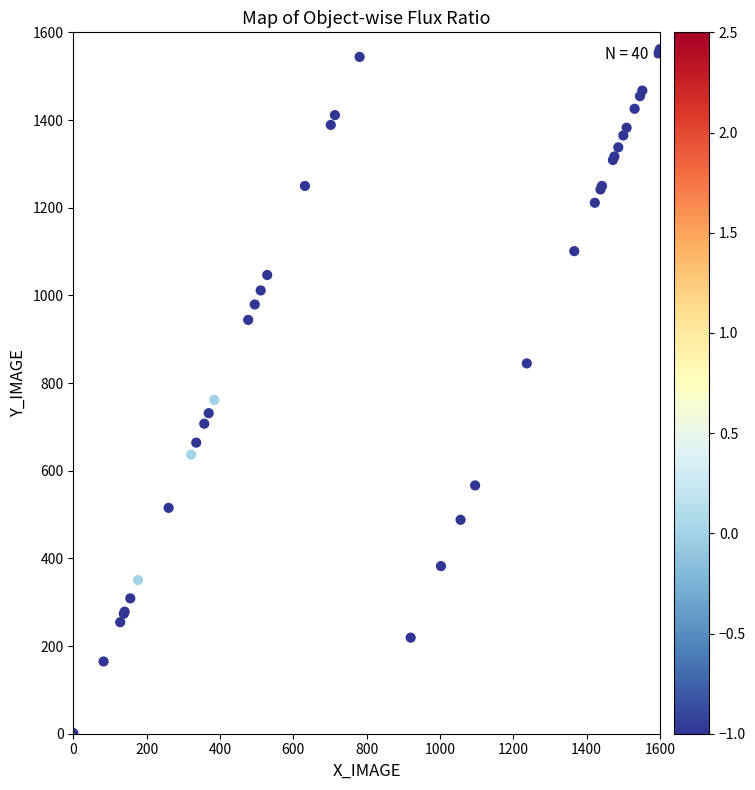

What Y value in the scatter plot is closest to 781?

761.6